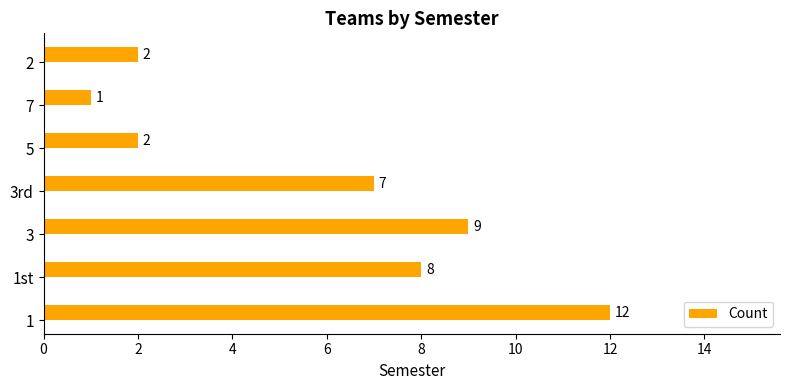

How many bars are there in total?

7